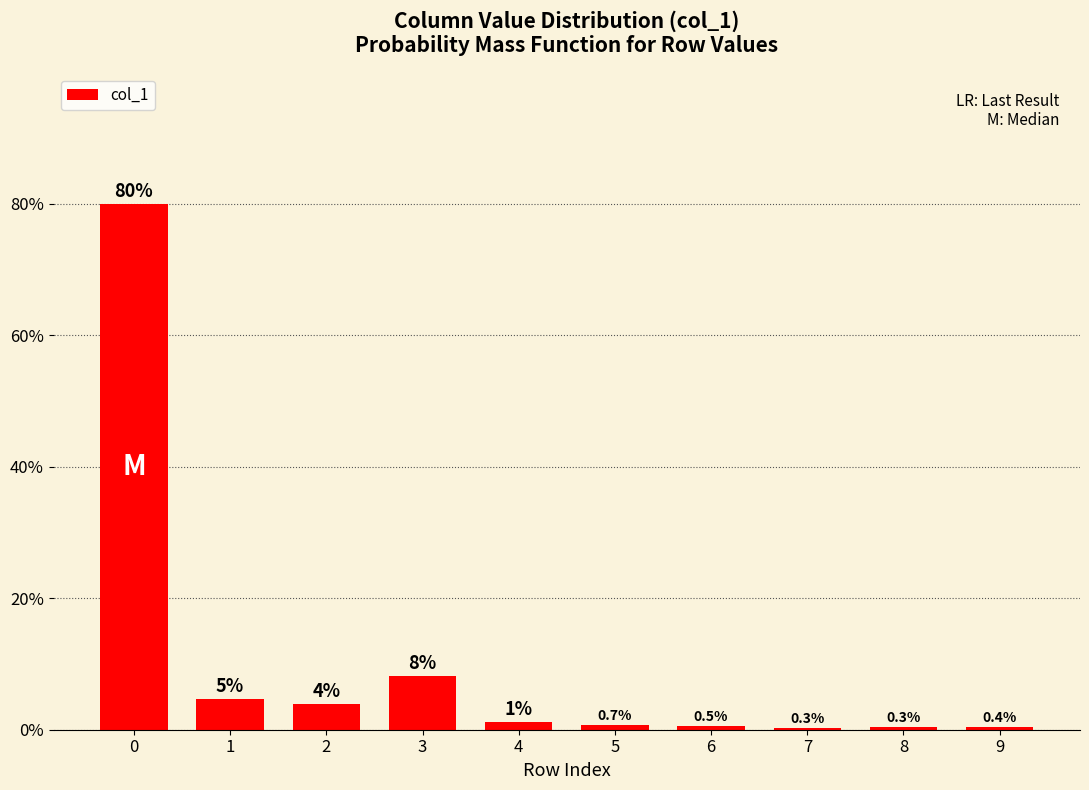

What is the change in value from 3 to 4?

-7.0